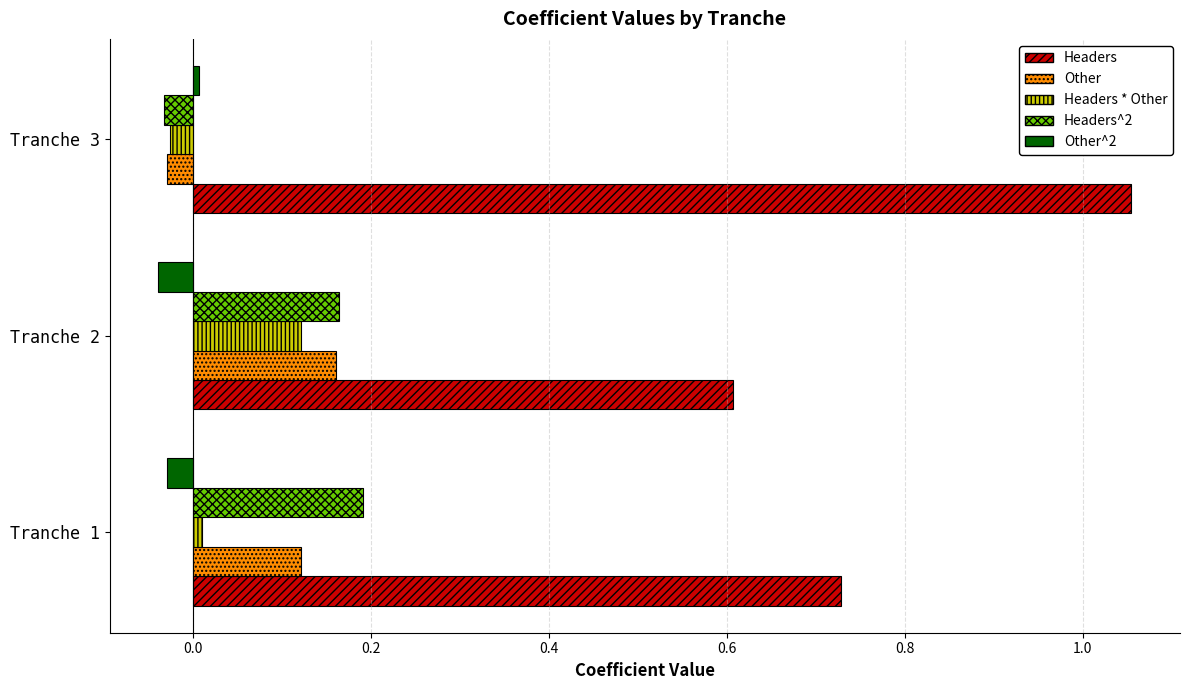

Rank the categories by Headers value from highest to lowest.

Tranche 3, Tranche 1, Tranche 2